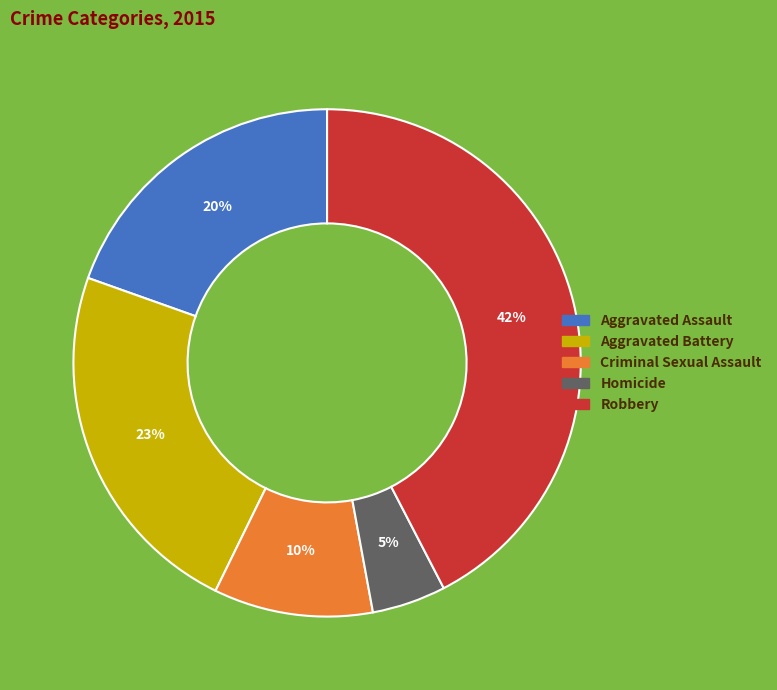

To the nearest percent, what is the combined percentage of Criminal Sexual Assault and Aggravated Assault?

30%